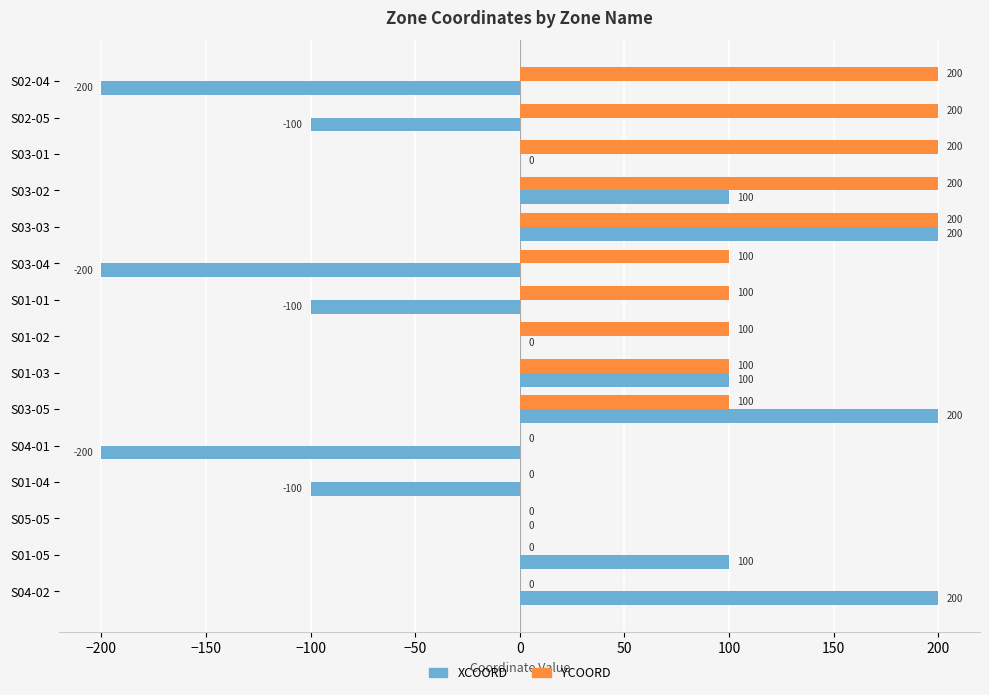

At which category is the sum across all series the highest?

S03-03